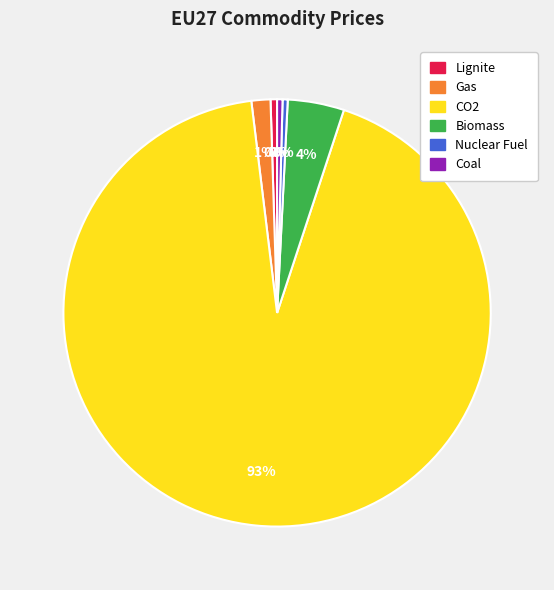

Which category has the biggest portion of the pie?

CO2